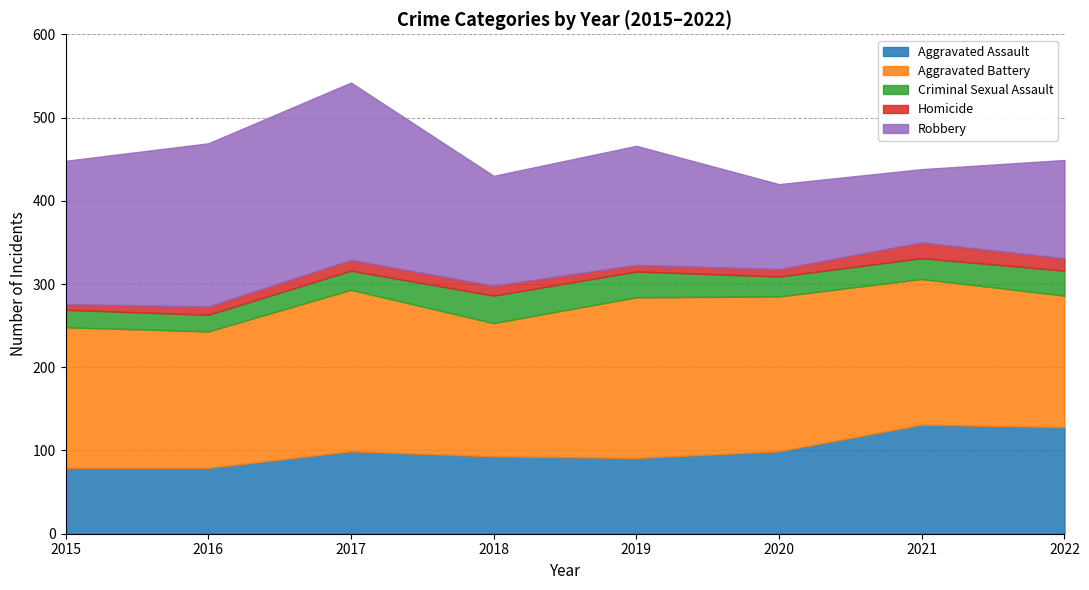

How many interior local valleys does the Aggravated Battery series have?

2